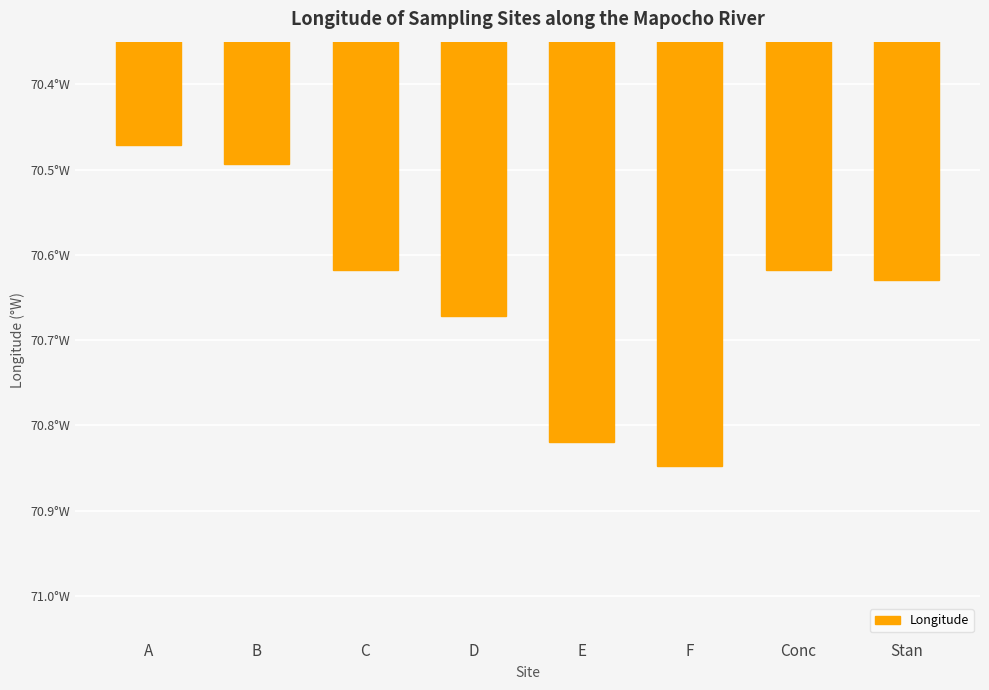

Are the bars horizontal?

No